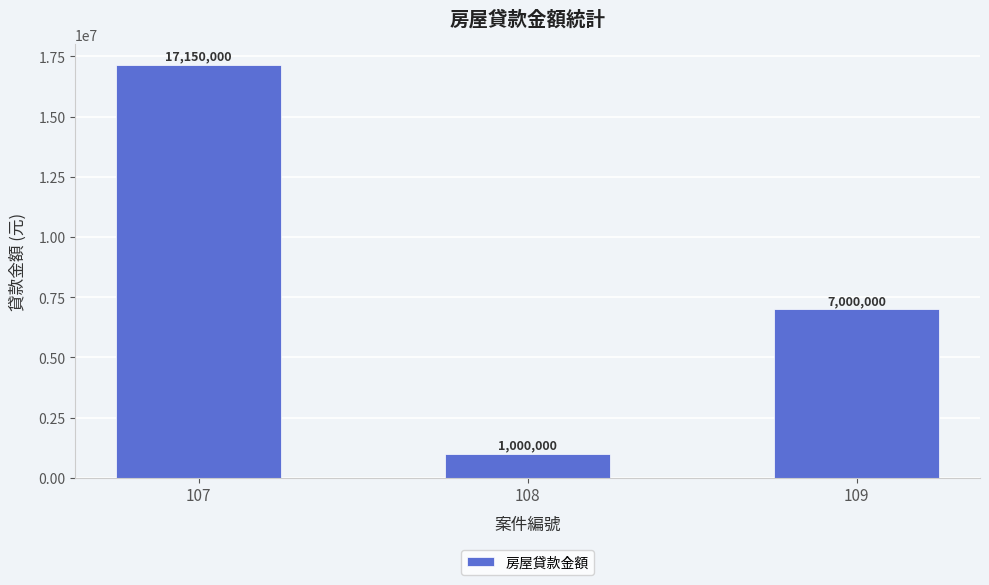

List the labels in order of value, largest first.

107, 109, 108